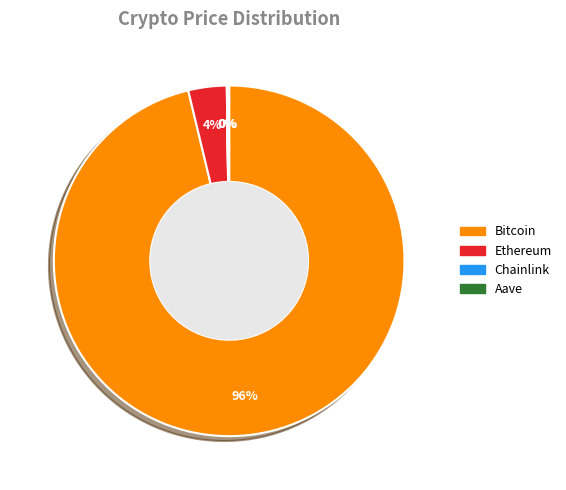

Which category has the biggest portion of the pie?

Bitcoin